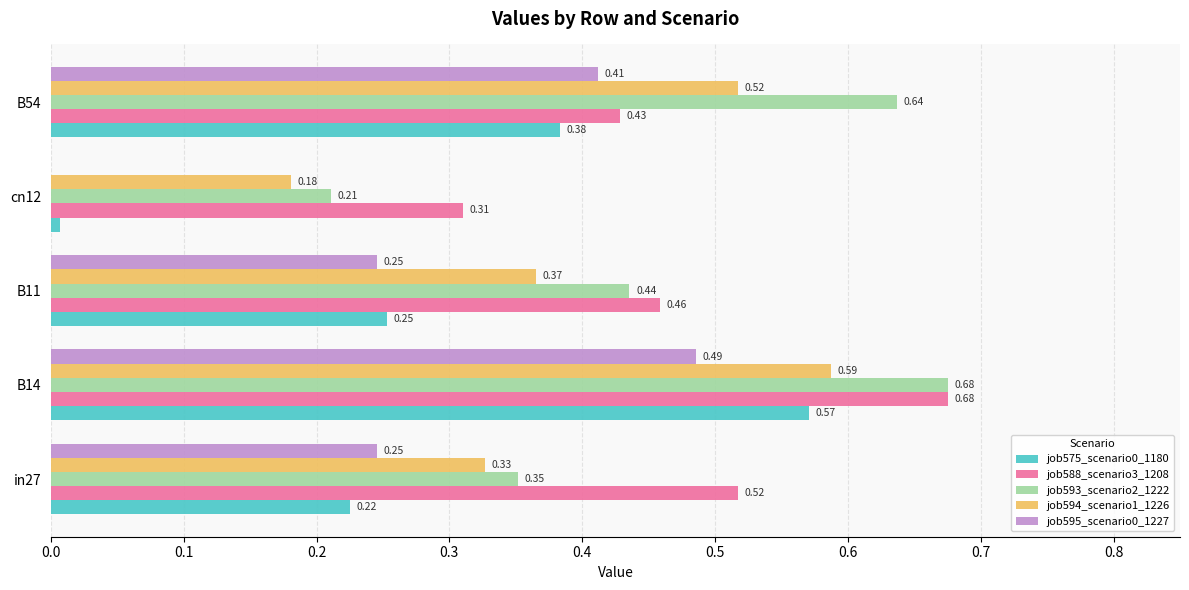

Which series has the largest total across all categories?

job588_scenario3_1208